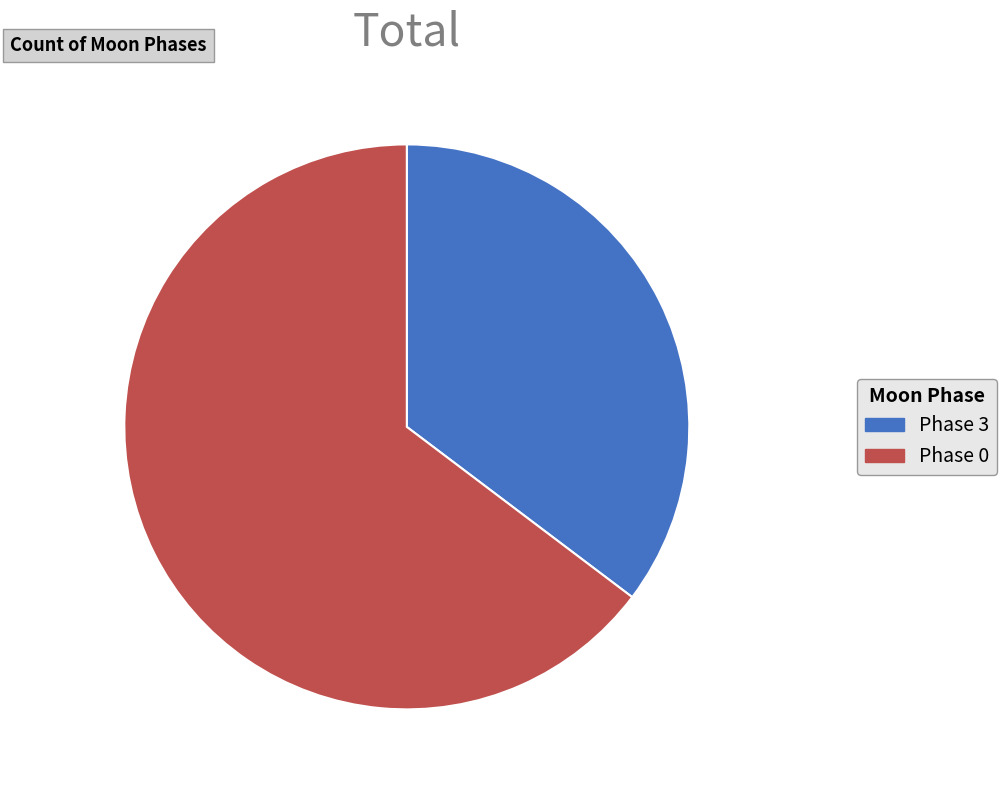

Which slice is the smallest?

Phase 3